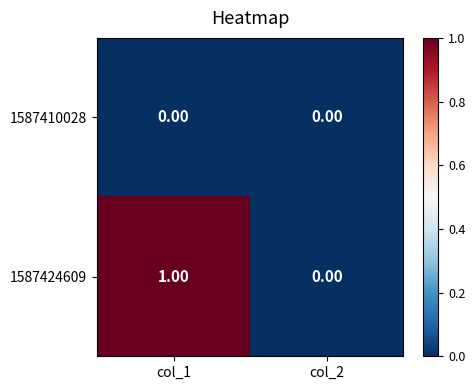

Rank the categories by 1587424609 value from lowest to highest.

col_2, col_1